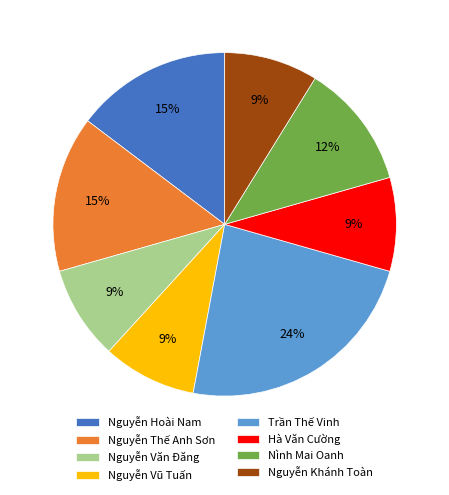

Is it true that Nguyễn Vũ Tuấn is 1% of the pie?

False